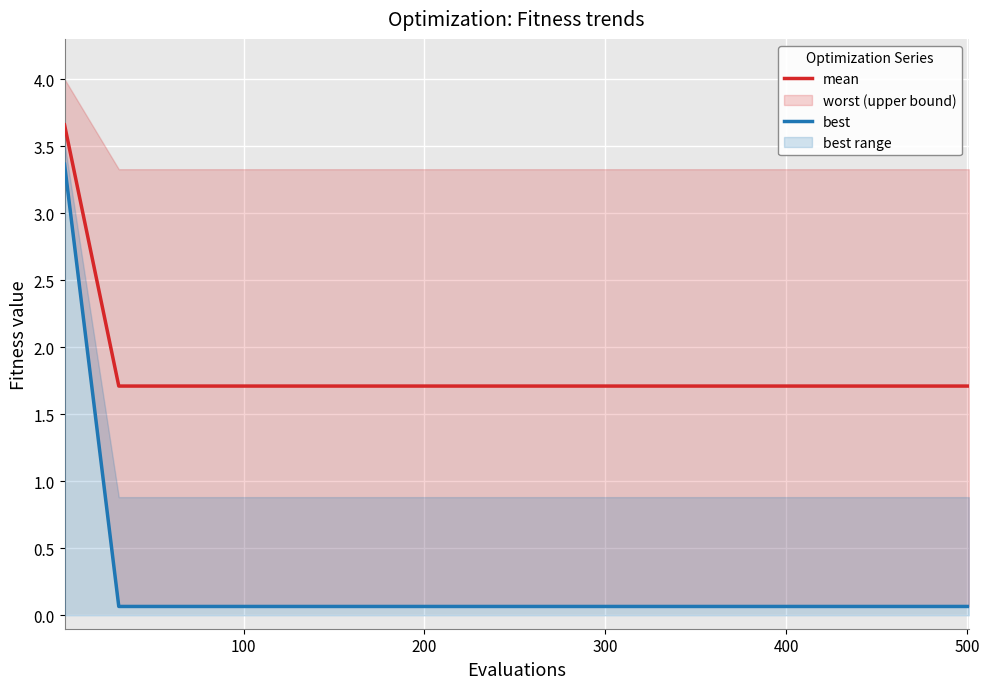

Is it true that best equals 0.1 at 13?

False